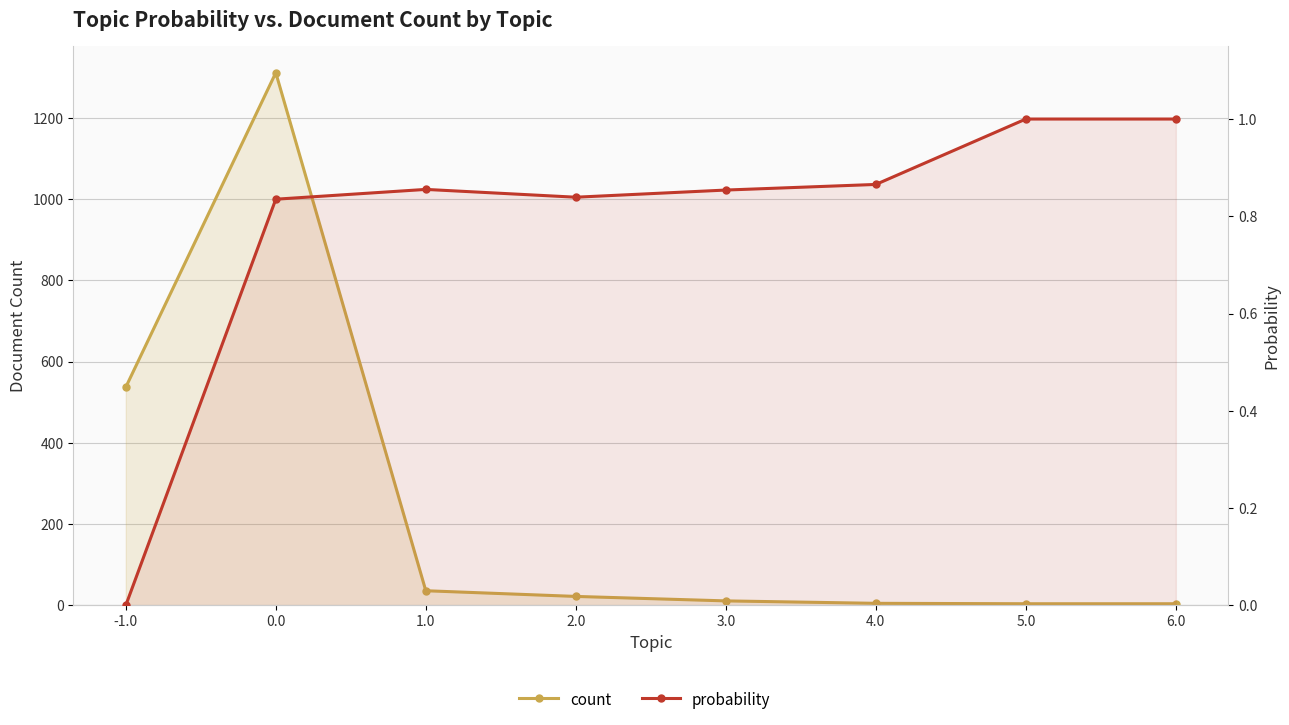

True or false: probability has a value of 1.0 at 6.0.

True